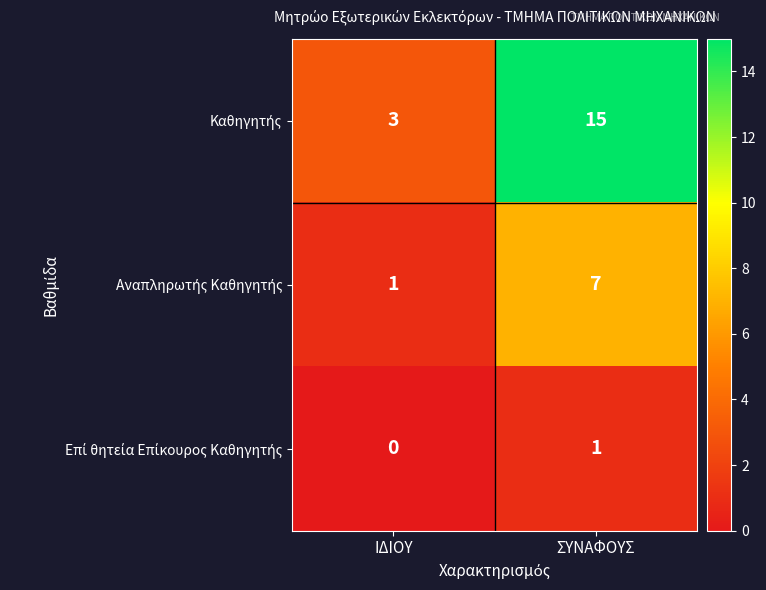

What is the spread (max minus min) of values at ΣΥΝΑΦΟΥΣ?

14